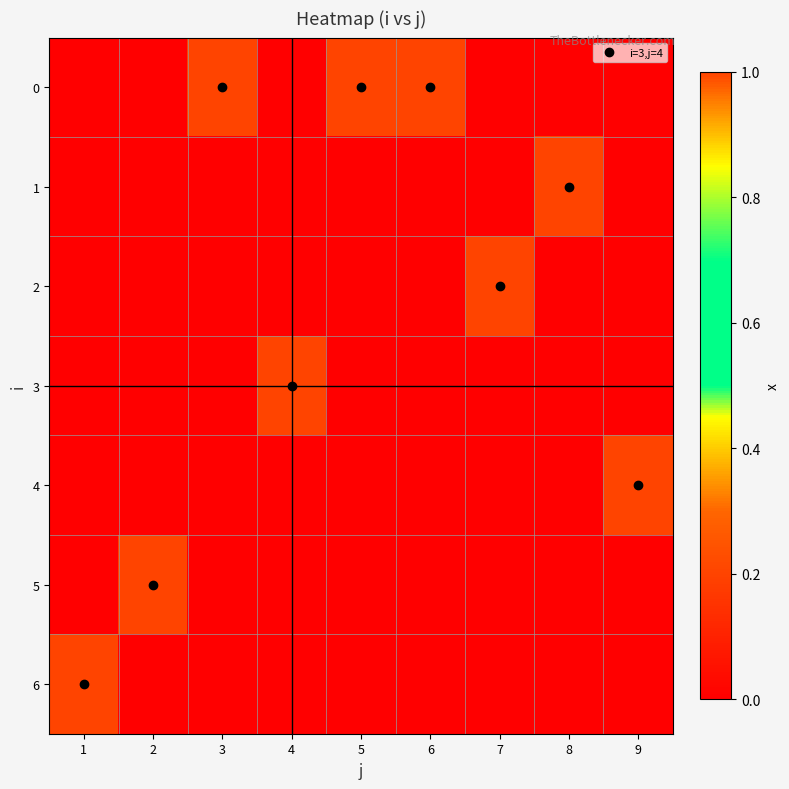

Reading right to left, list all the values displayed in this chart.

0: 9=0	8=0	7=0	6=1	5=1	4=0	3=1	2=0	1=0
1: 9=0	8=1	7=0	6=0	5=0	4=0	3=0	2=0	1=0
2: 9=0	8=0	7=1	6=0	5=0	4=0	3=0	2=0	1=0
3: 9=0	8=0	7=0	6=0	5=0	4=1	3=0	2=0	1=0
4: 9=1	8=0	7=0	6=0	5=0	4=0	3=0	2=0	1=0
5: 9=0	8=0	7=0	6=0	5=0	4=0	3=0	2=1	1=0
6: 9=0	8=0	7=0	6=0	5=0	4=0	3=0	2=0	1=1